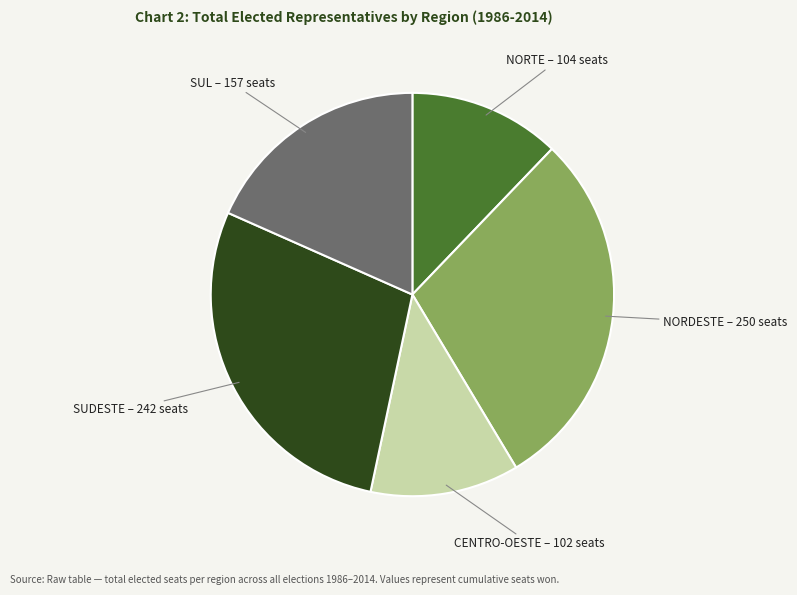

How many segments does this pie chart have?

5